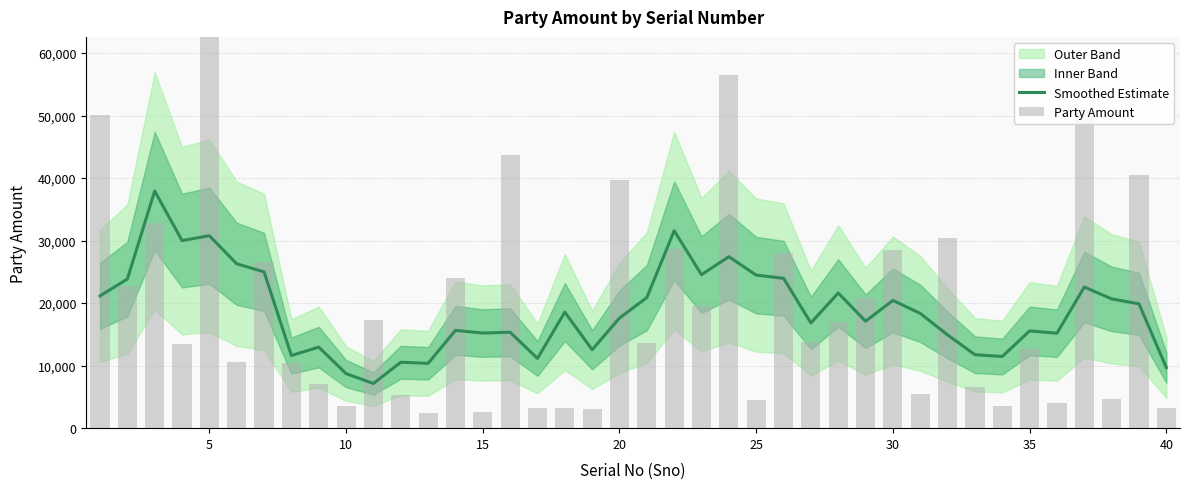

The value of Smoothed Estimate at 15 is 15210.4. True or false?

True